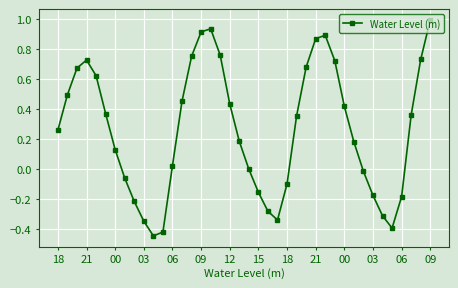

What is the difference between the second highest and minimum values?

1.4